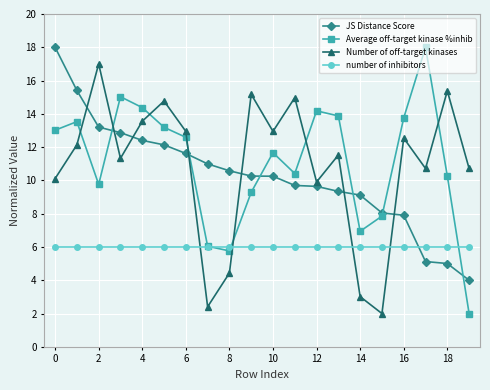

Which series ends up on top after the final intersection of Number of off-target kinases and JS Distance Score?

Number of off-target kinases